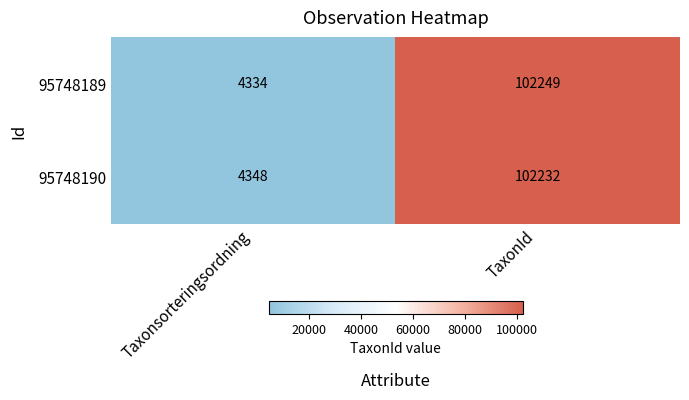

Which series has the largest total across all categories?

95748189